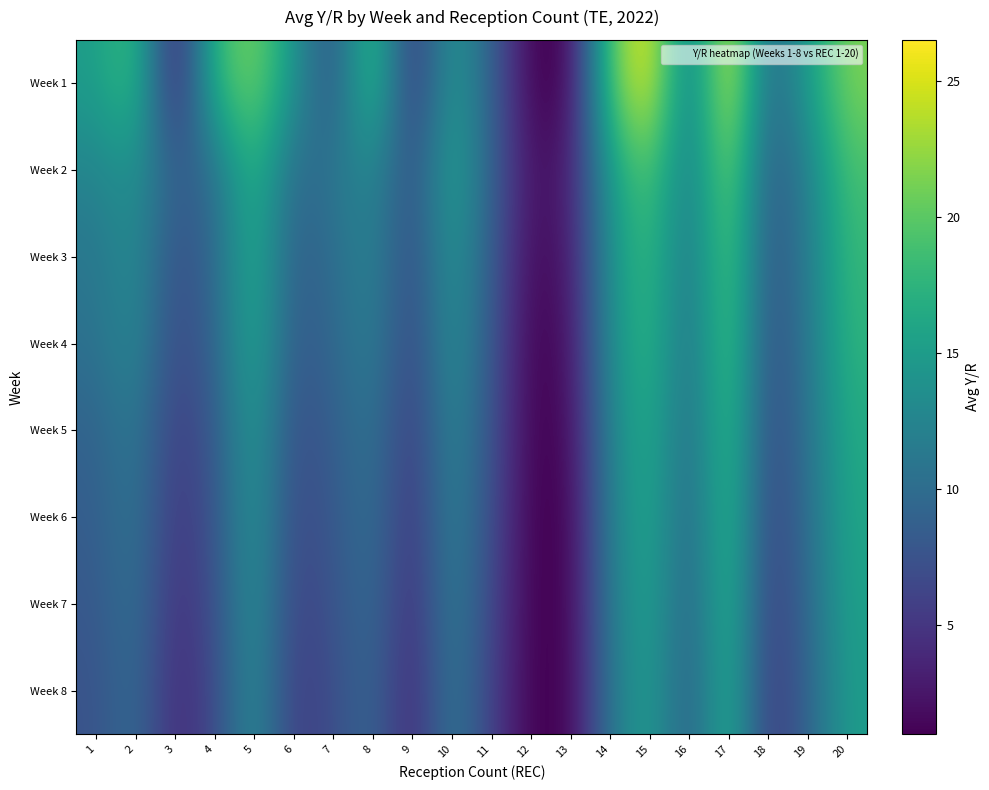

How many categories are shown in the chart?

20